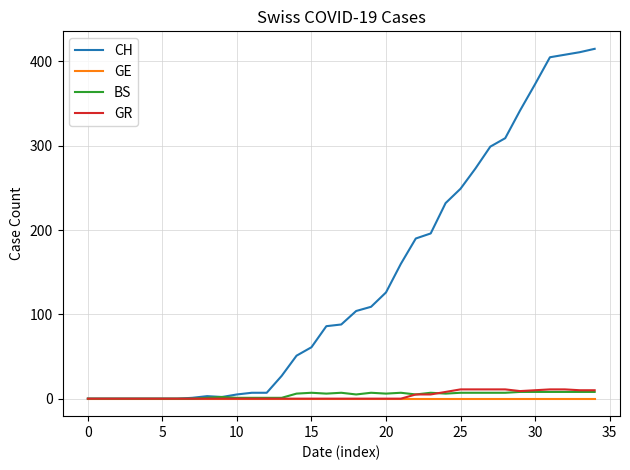

Which series has the widest spread of values?

CH